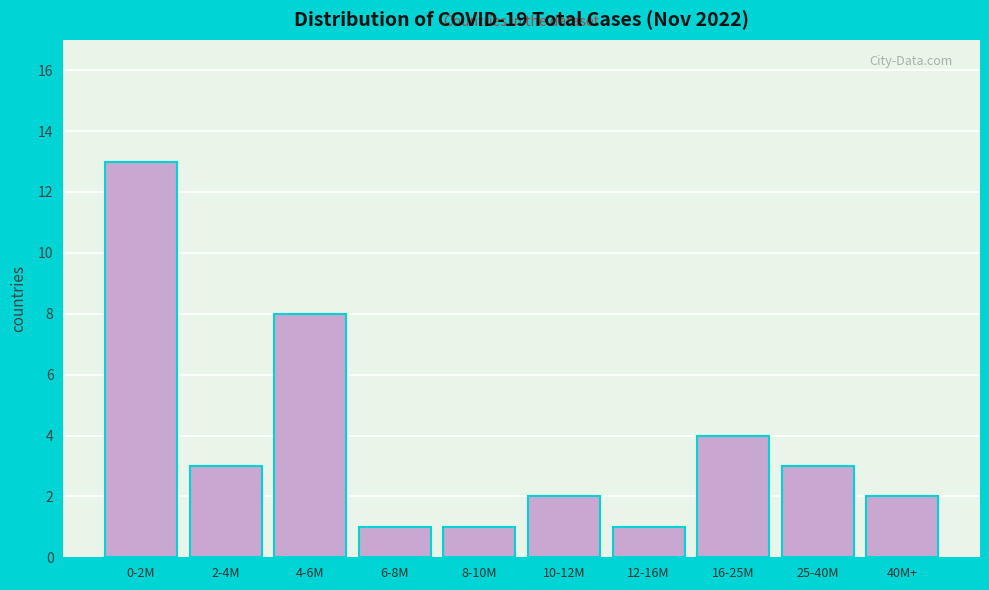

Reading left to right, what are all the values shown in this chart?

0-2M=13	2-4M=3	4-6M=8	6-8M=1	8-10M=1	10-12M=2	12-16M=1	16-25M=4	25-40M=3	40M+=2